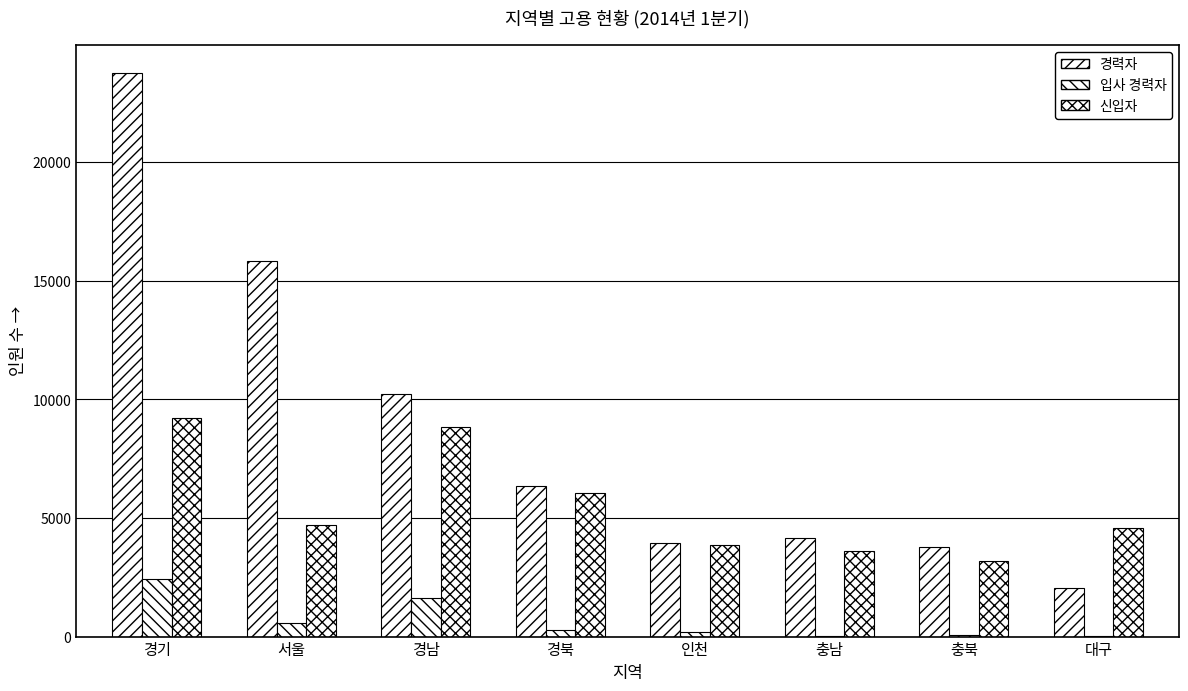

What is the average value of the 신입자 series?

5505